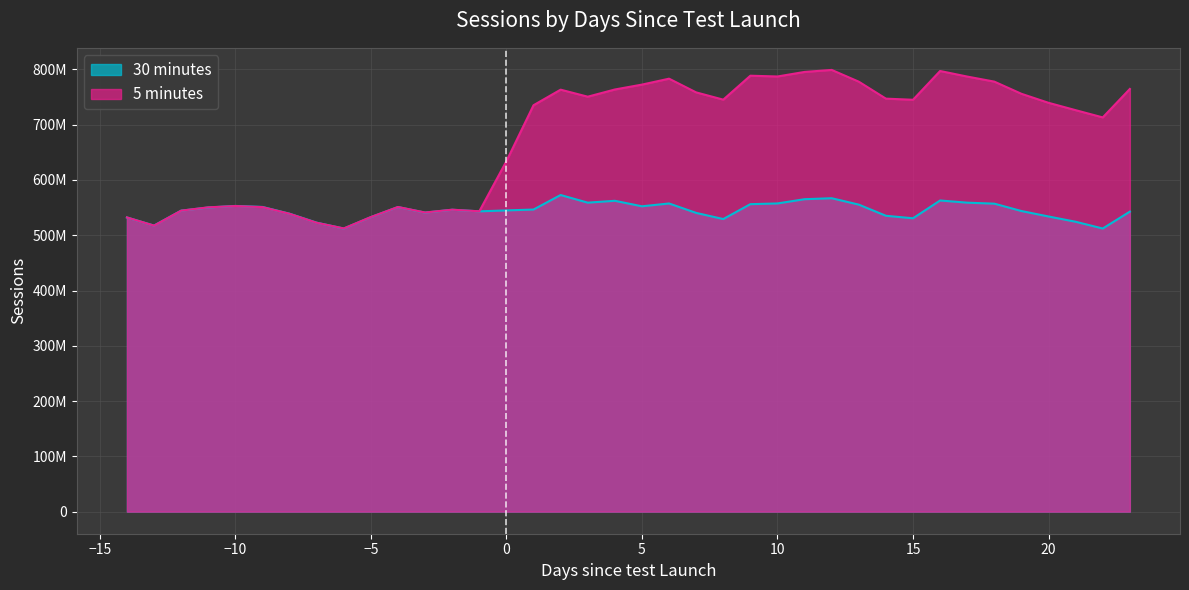

At which category does 30 minutes reach its first local peak?

-10